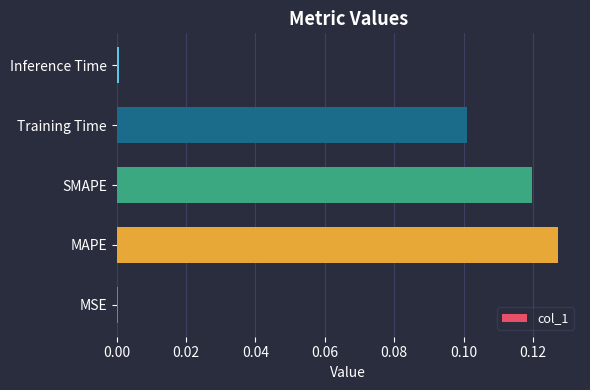

What is the sum of all values?

0.3